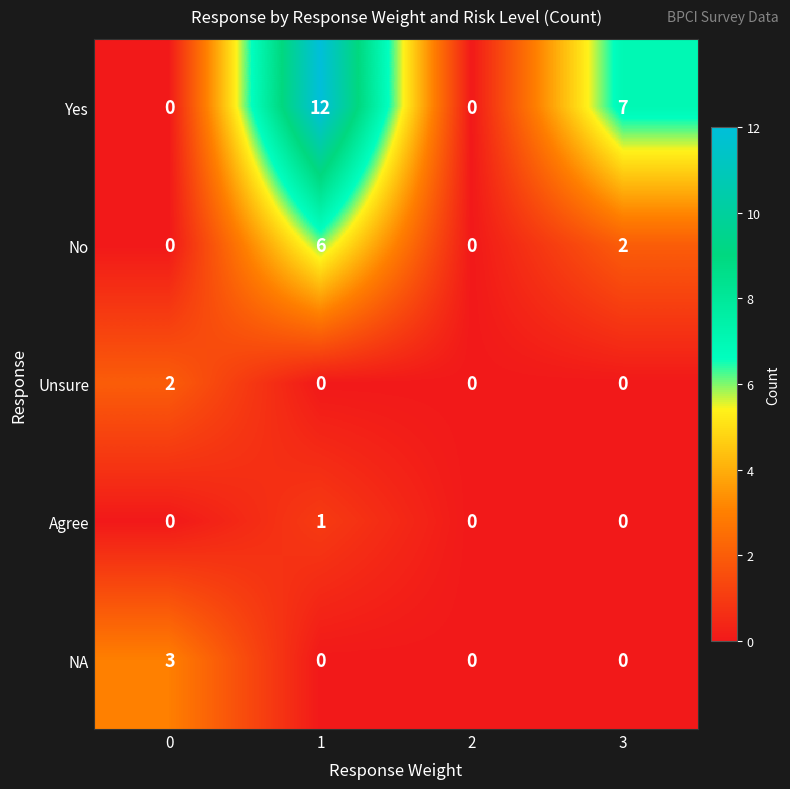

List the series in order of their peak value, lowest first.

Agree, Unsure, NA, No, Yes